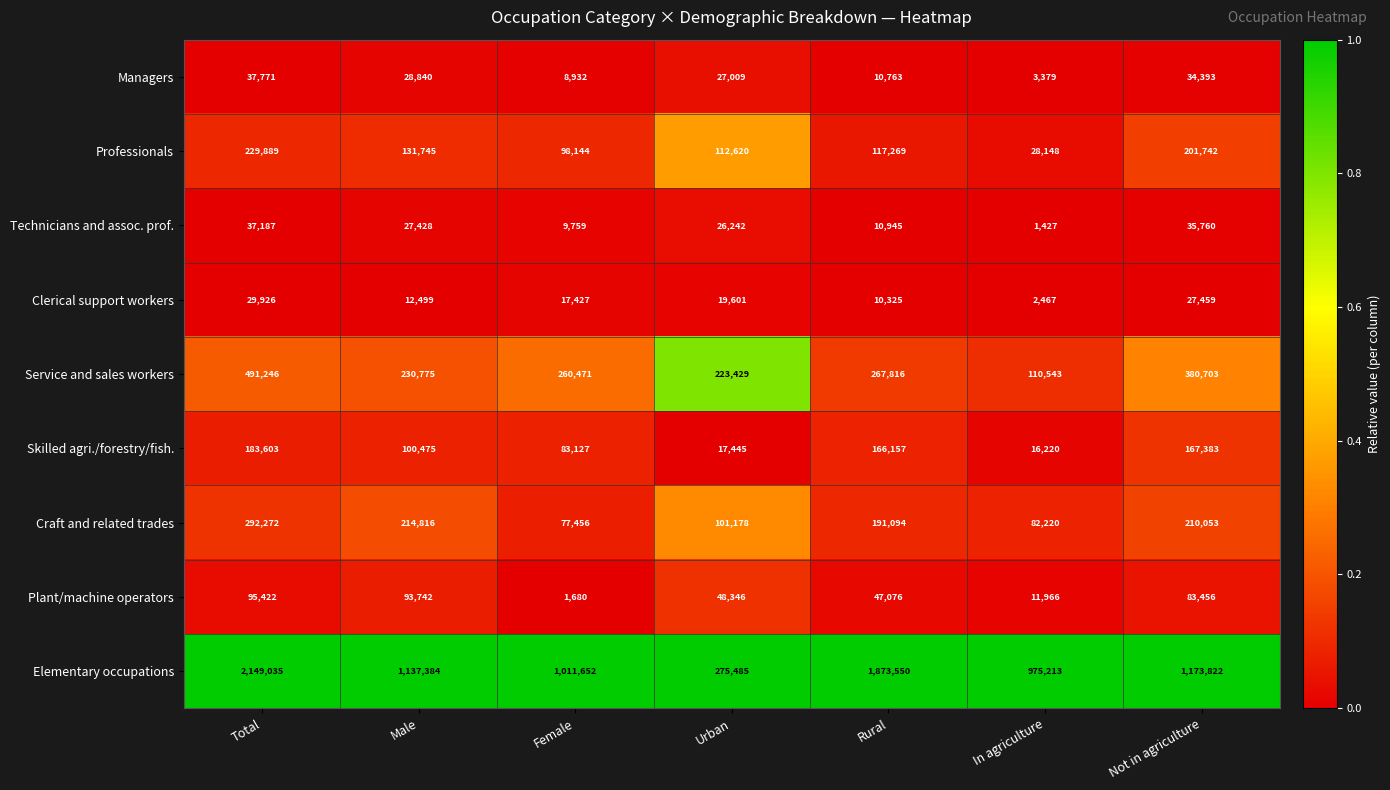

Which series changed the most between Male and Urban?

Elementary occupations